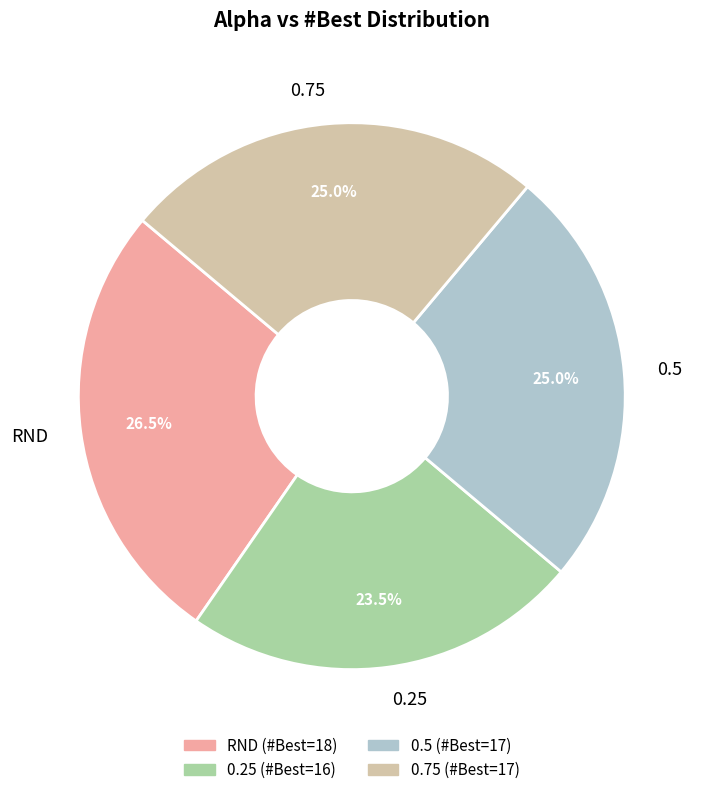

Is it true that 0.25 is 14% of the pie?

False